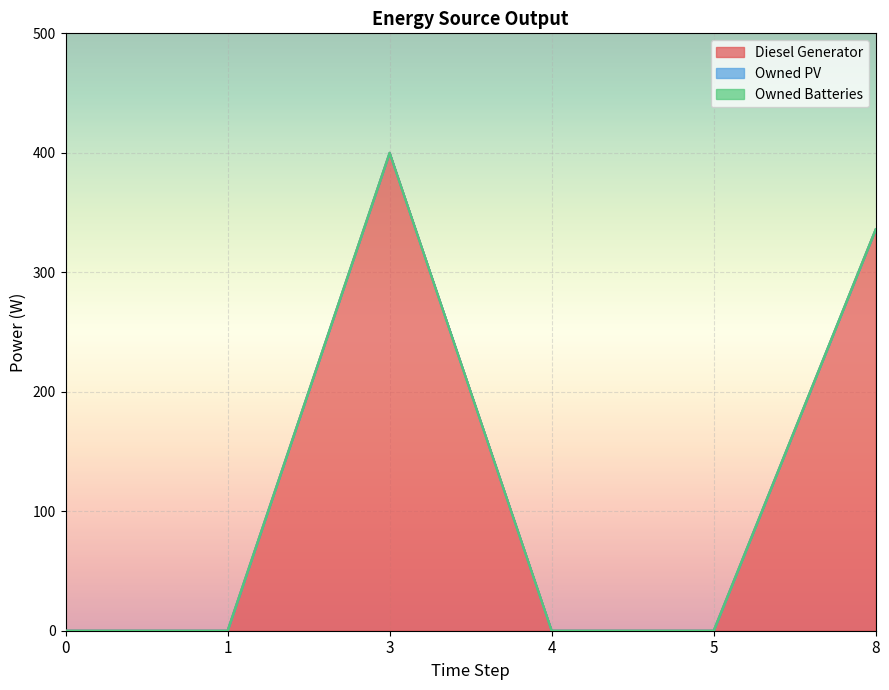

Count the number of data series in this chart.

3